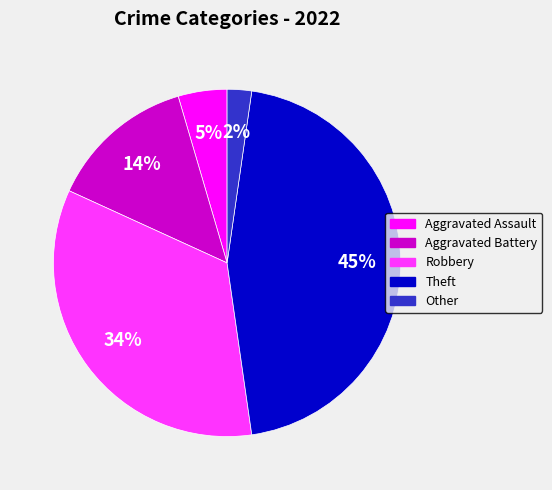

To the nearest percent, what is the difference between the Other and Theft slice percentages?

43%